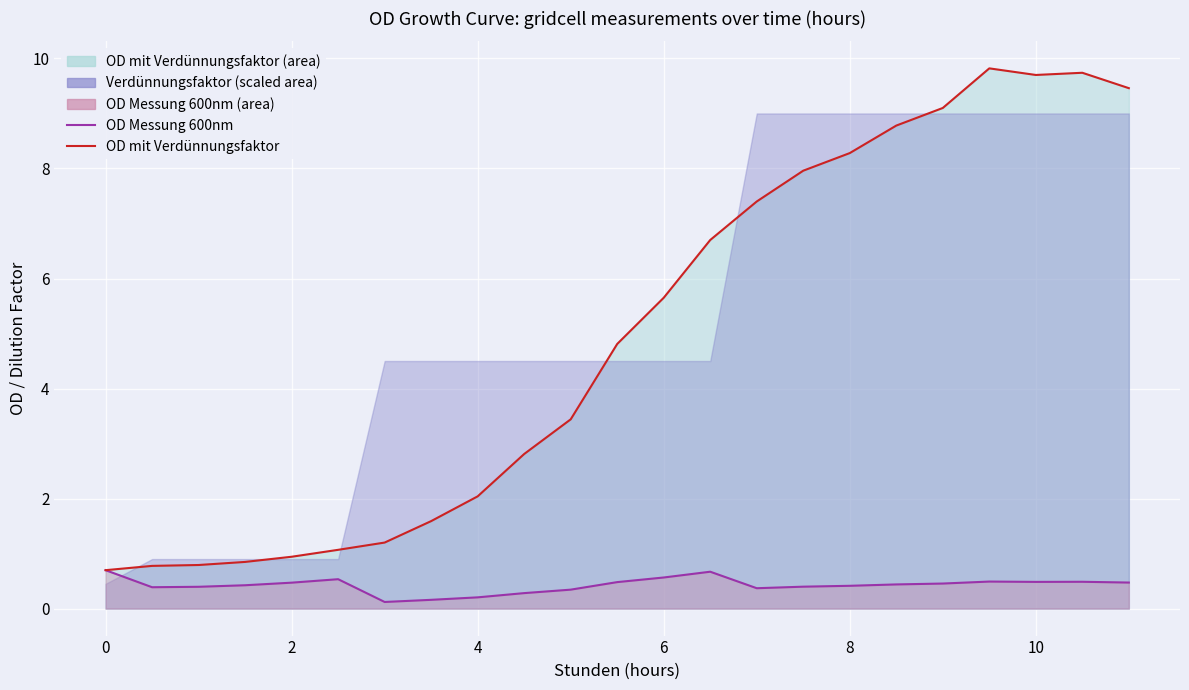

What is the value of the OD mit Verdünnungsfaktor (line) point at the 19th from the left?

9.1